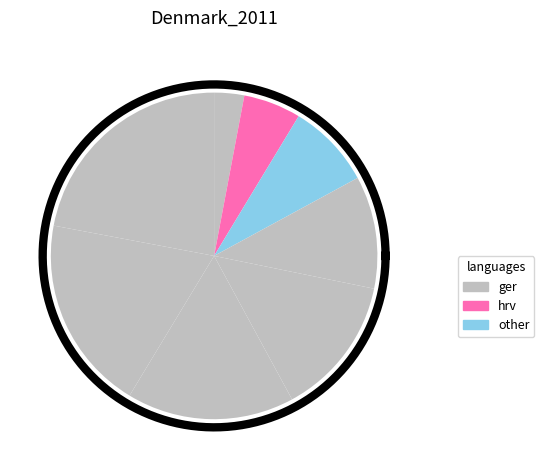

To the nearest percent, what is the difference between the largest and smallest slice percentages?

19%